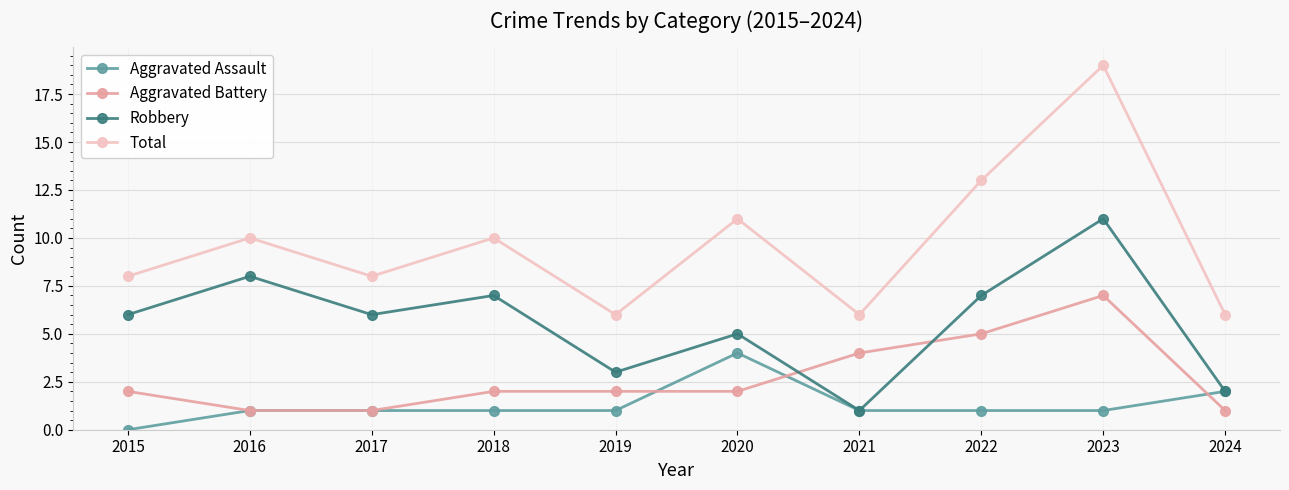

What is the approximate value of Aggravated Battery at 2022?

5